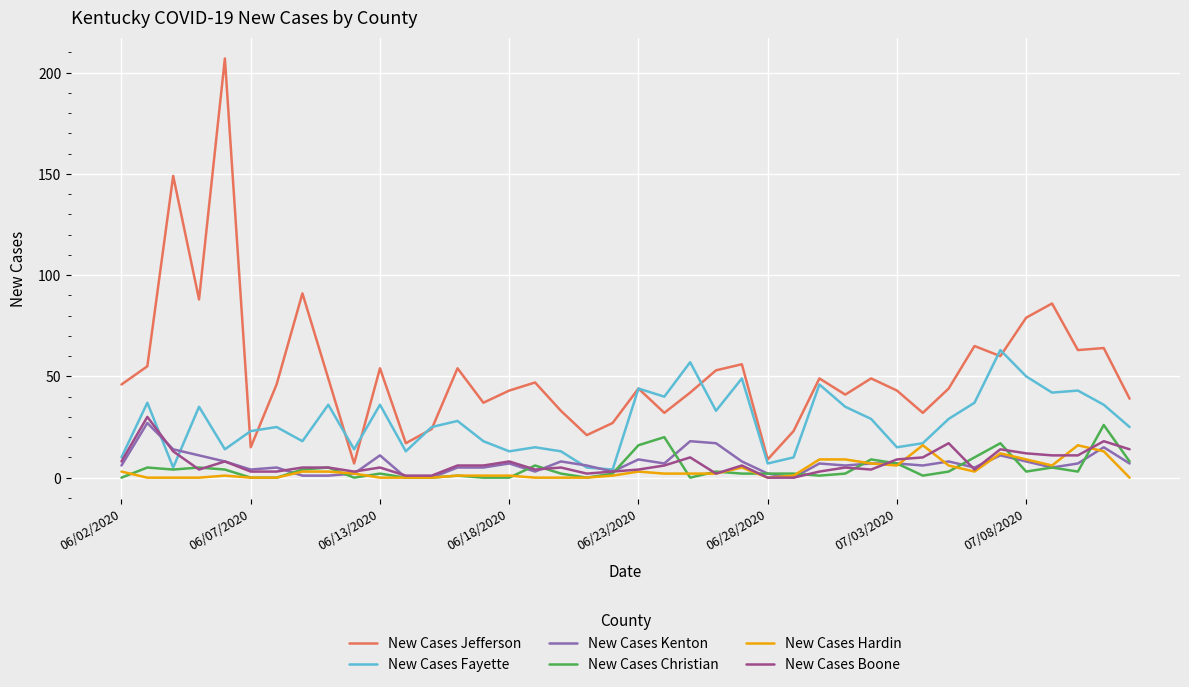

What is the maximum value for New Cases Hardin?

16